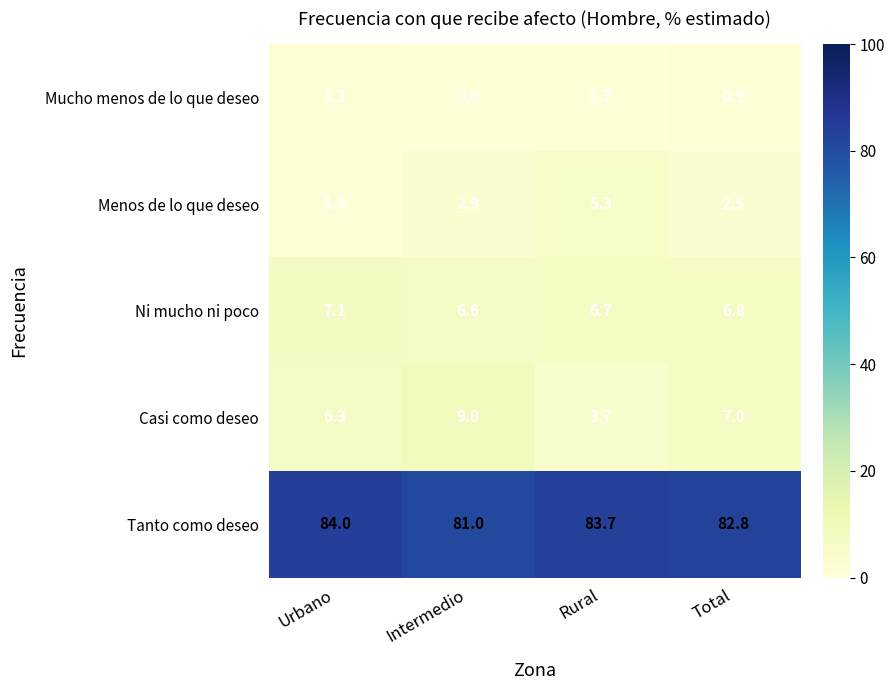

Rank the categories by Ni mucho ni poco value from highest to lowest.

Urbano, Total, Rural, Intermedio